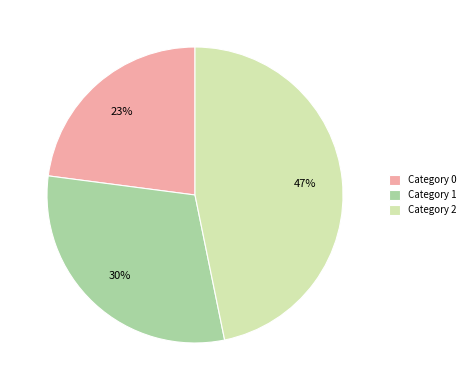

What percentage is the Category 1 slice, to the nearest percent?

30%